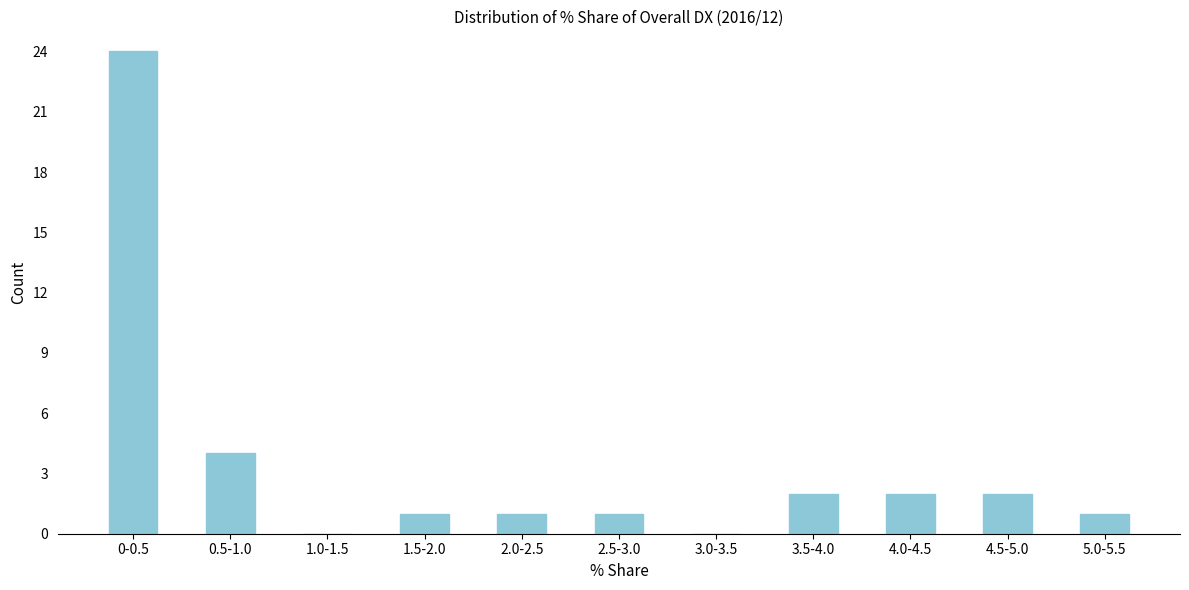

Reading left to right, transcribe all the data shown in this chart.

0-0.5=24	0.5-1.0=4	1.0-1.5=0	1.5-2.0=1	2.0-2.5=1	2.5-3.0=1	3.0-3.5=0	3.5-4.0=2	4.0-4.5=2	4.5-5.0=2	5.0-5.5=1